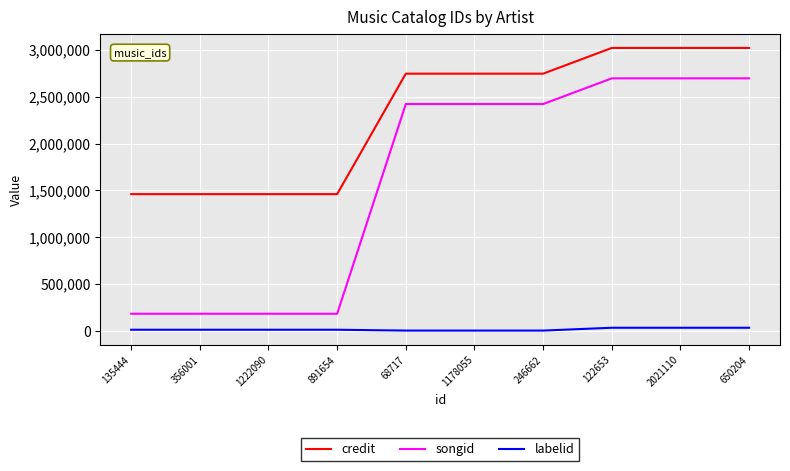

Is it true that songid equals 1076722 at 1178055?

False